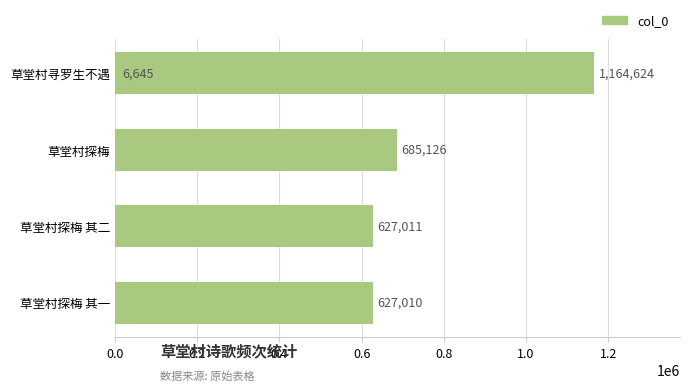

Are the bars horizontal?

Yes